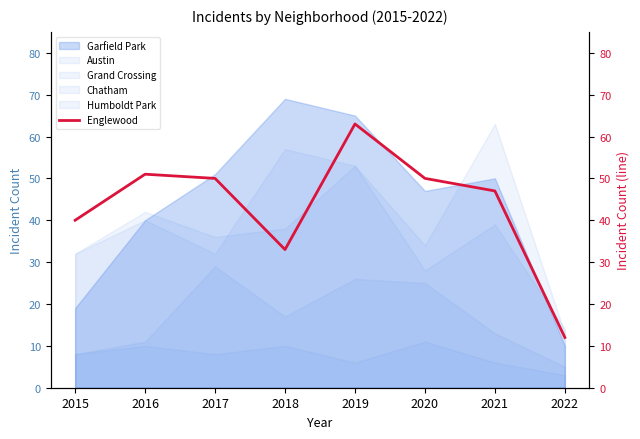

True or false: the data shows 40 at 2015.

True